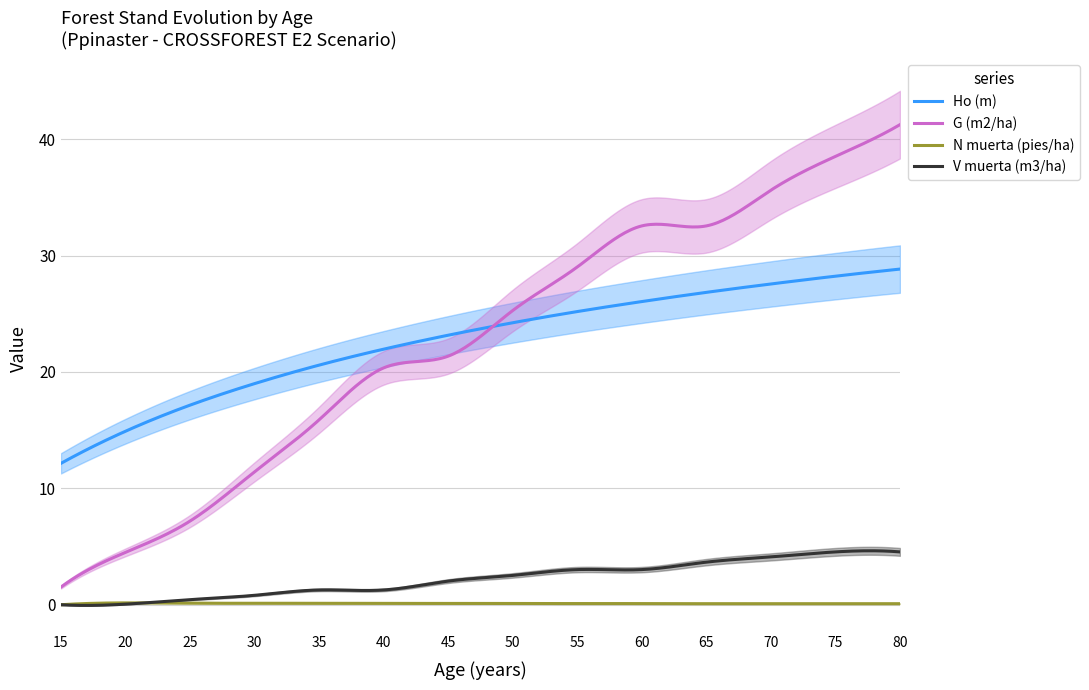

What is the sum of the G (m2/ha) values at 70 and 25?

42.8